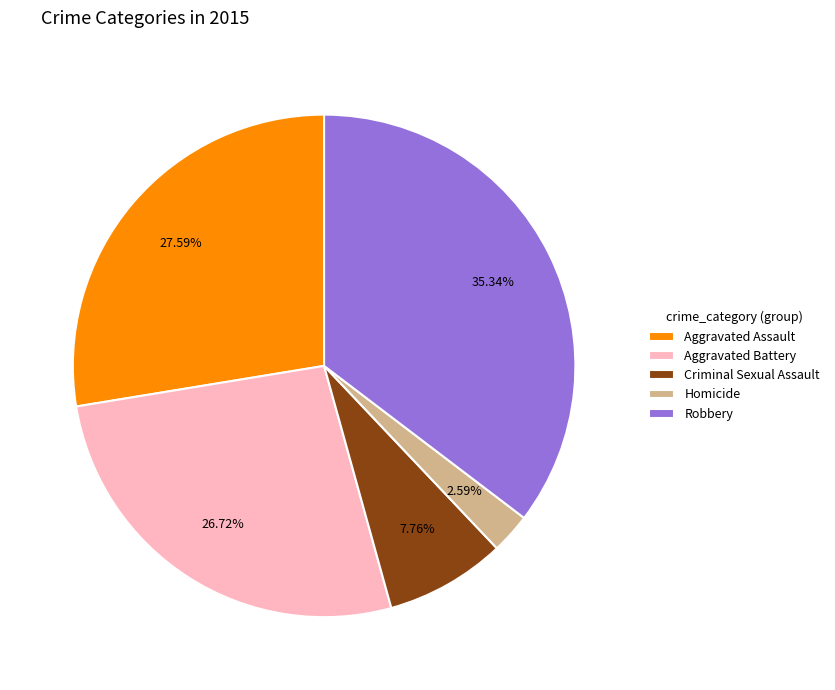

Which slice is the largest?

Robbery